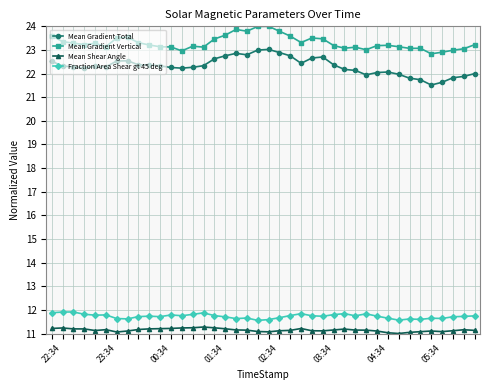

What is the average value of the Mean Gradient Total series?

22.3